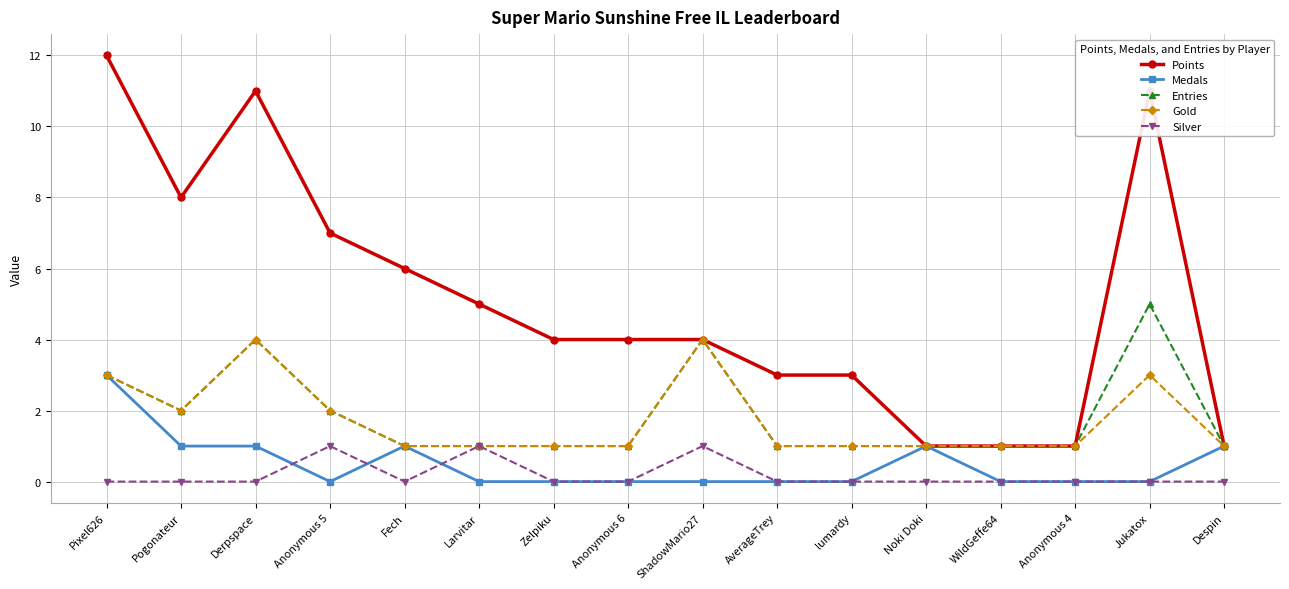

What is the average value of the Gold series?

2